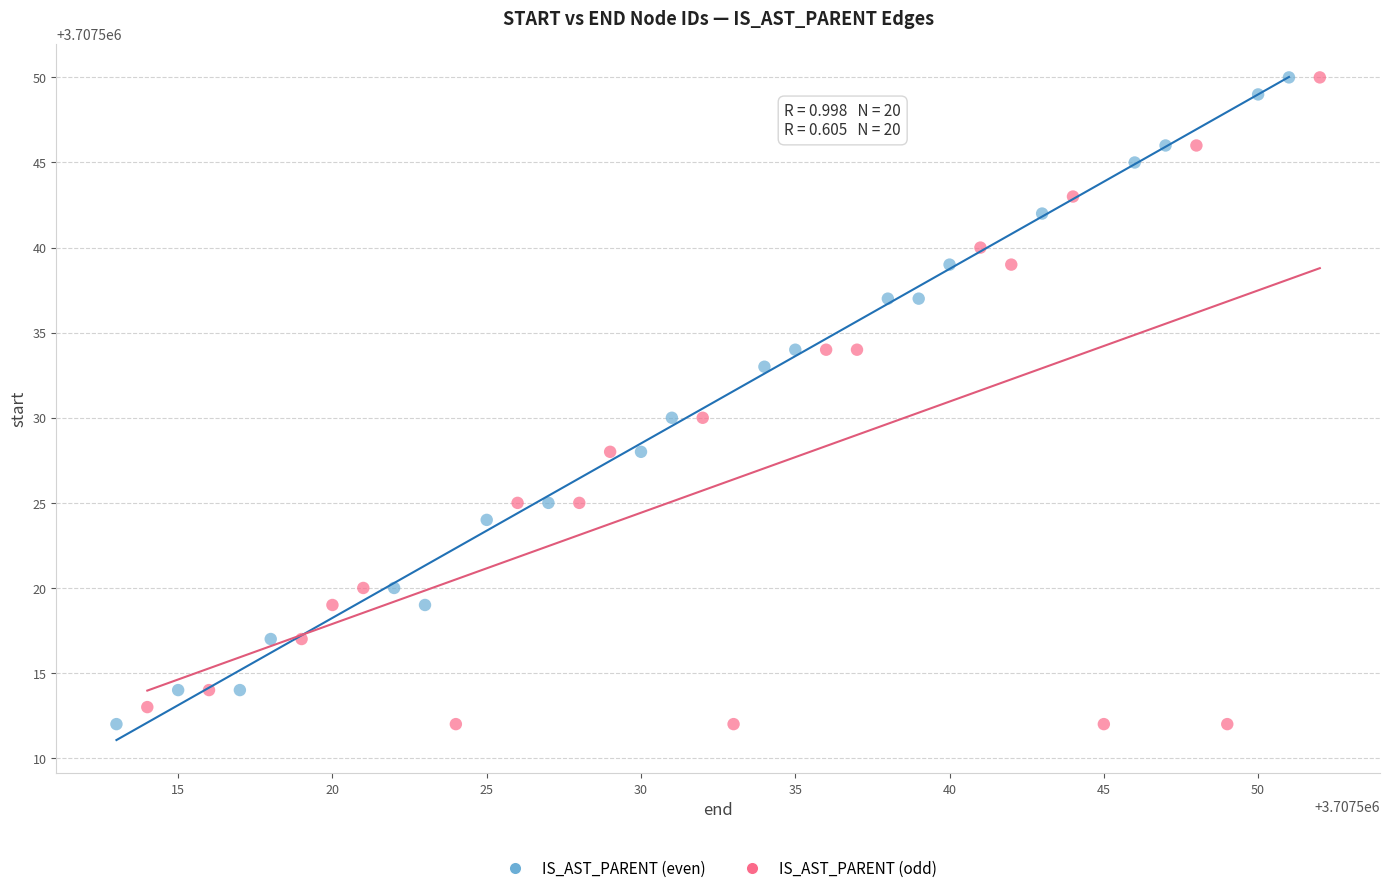

What are all the series names shown in the legend?

IS_AST_PARENT (even), IS_AST_PARENT (odd)